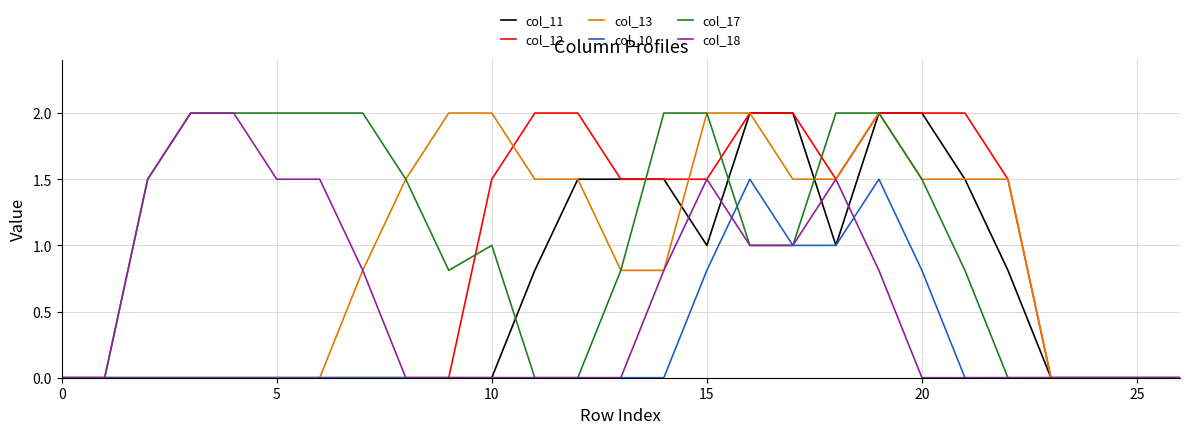

Reading left to right, transcribe all the data shown in this chart.

col_11: 0.0	0.0	0.0	0.0	0.0	0.0	0.0	0.0	0.0	0.0	0.0	0.8	1.5	1.5	1.5	1.0	2.0	2.0	1.0	2.0	2.0	1.5	0.8	0.0	0.0	0.0	0.0
col_12: 0.0	0.0	0.0	0.0	0.0	0.0	0.0	0.0	0.0	0.0	1.5	2.0	2.0	1.5	1.5	1.5	2.0	2.0	1.5	2.0	2.0	2.0	1.5	0.0	0.0	0.0	0.0
col_13: 0.0	0.0	0.0	0.0	0.0	0.0	0.0	0.8	1.5	2.0	2.0	1.5	1.5	0.8	0.8	2.0	2.0	1.5	1.5	2.0	1.5	1.5	1.5	0.0	0.0	0.0	0.0
col_10: 0.0	0.0	0.0	0.0	0.0	0.0	0.0	0.0	0.0	0.0	0.0	0.0	0.0	0.0	0.0	0.8	1.5	1.0	1.0	1.5	0.8	0.0	0.0	0.0	0.0	0.0	0.0
col_17: 0.0	0.0	1.5	2.0	2.0	2.0	2.0	2.0	1.5	0.8	1.0	0.0	0.0	0.8	2.0	2.0	1.0	1.0	2.0	2.0	1.5	0.8	0.0	0.0	0.0	0.0	0.0
col_18: 0.0	0.0	1.5	2.0	2.0	1.5	1.5	0.8	0.0	0.0	0.0	0.0	0.0	0.0	0.8	1.5	1.0	1.0	1.5	0.8	0.0	0.0	0.0	0.0	0.0	0.0	0.0